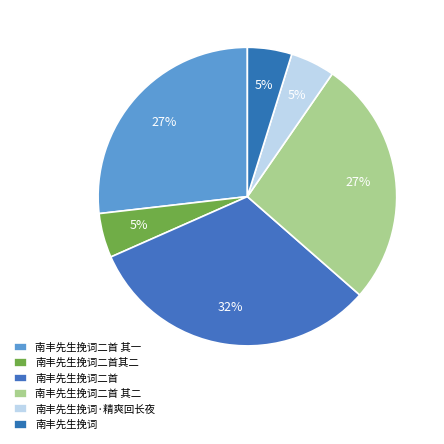

What portion of the pie excludes 南丰先生挽词?

95.2%